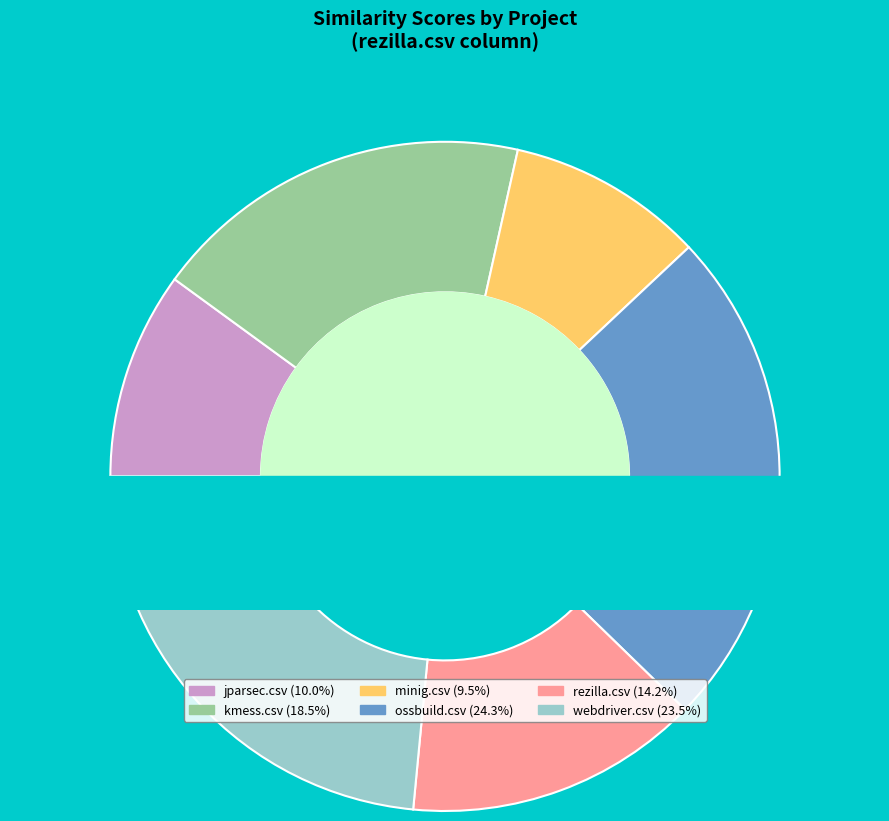

Is there a majority slice in this chart?

No